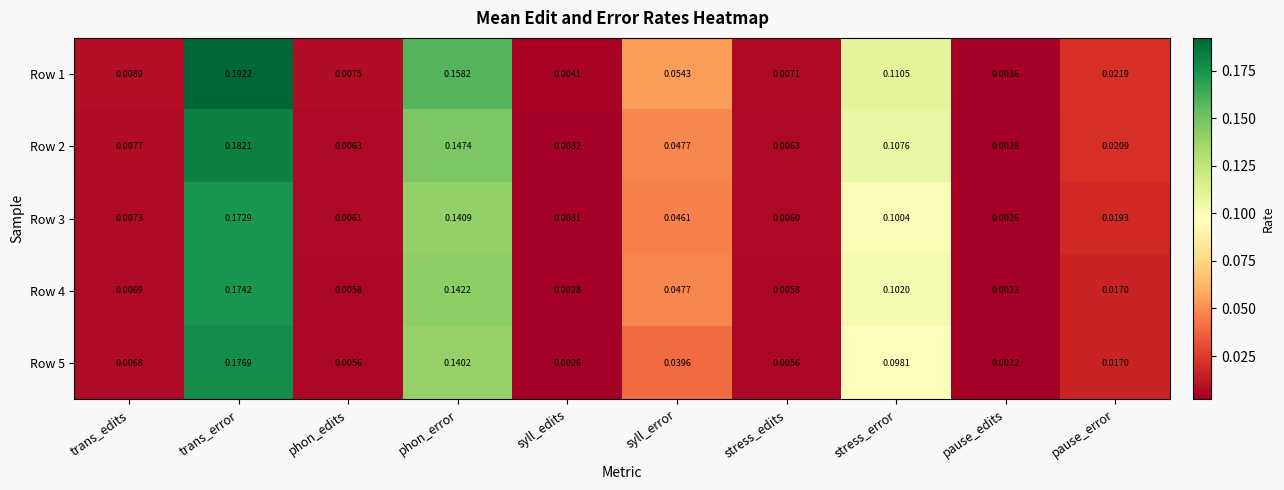

Rank the series at stress_error from highest to lowest value.

Row 1, Row 2, Row 4, Row 3, Row 5